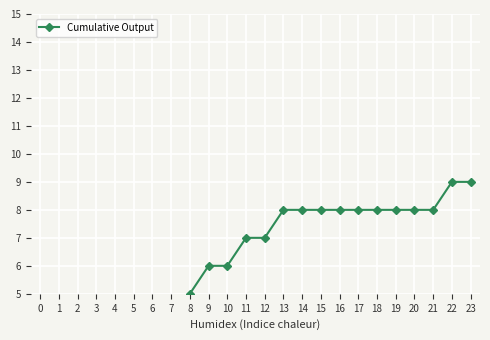

What is the difference between the maximum and minimum values?

8